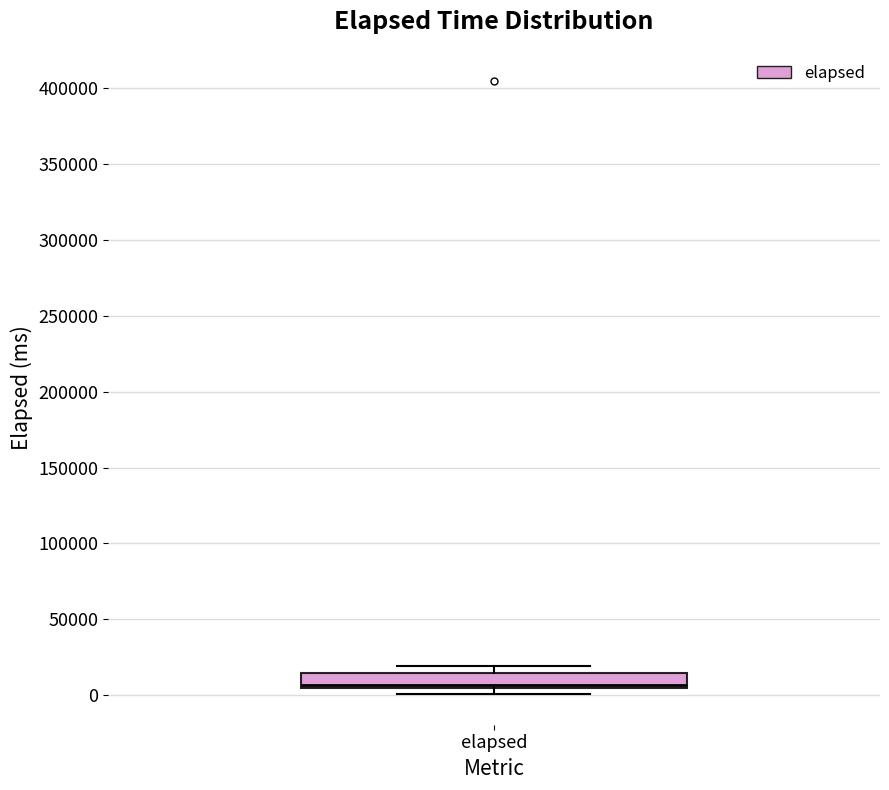

Where is the upper edge of the box for elapsed on the y-axis? The values are not printed on the chart, so give them approximately, as read against the axis.

15000